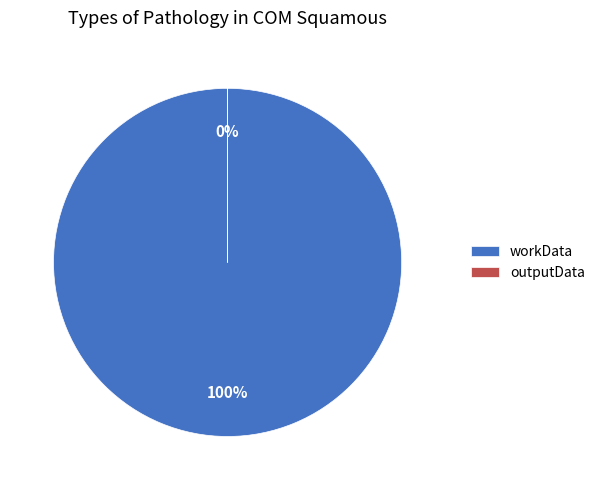

What is the total percentage of workData and outputData?

100.0%